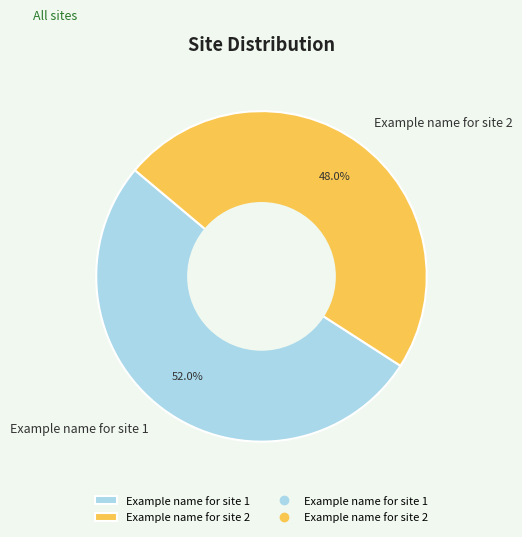

Rank the categories by value from highest to lowest.

Example name for site 1, Example name for site 2